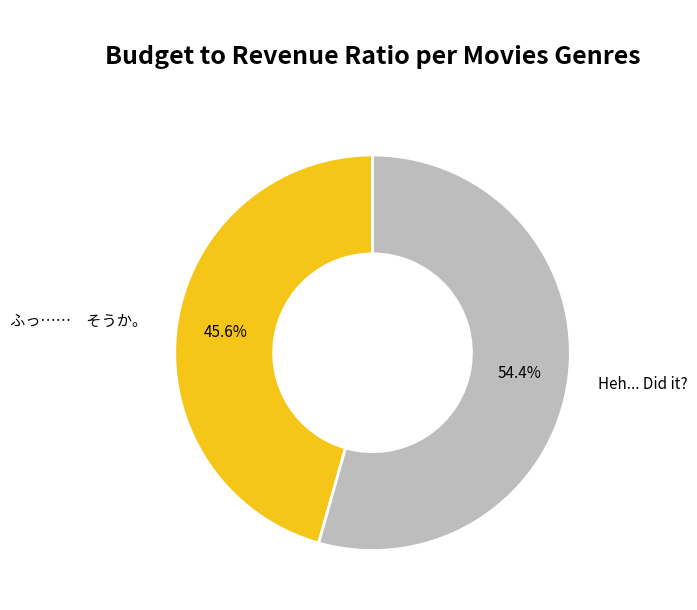

Which has a higher value, Heh... Did it? or ふっ…… そうか。?

Heh... Did it?